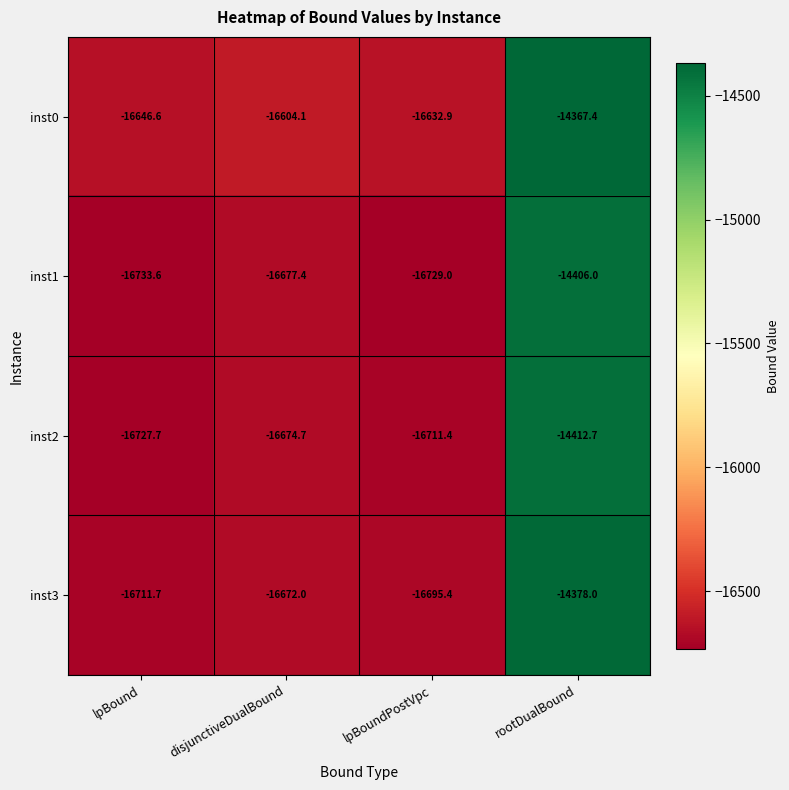

True or false: inst1 has a value of -20594.3 at rootDualBound.

False